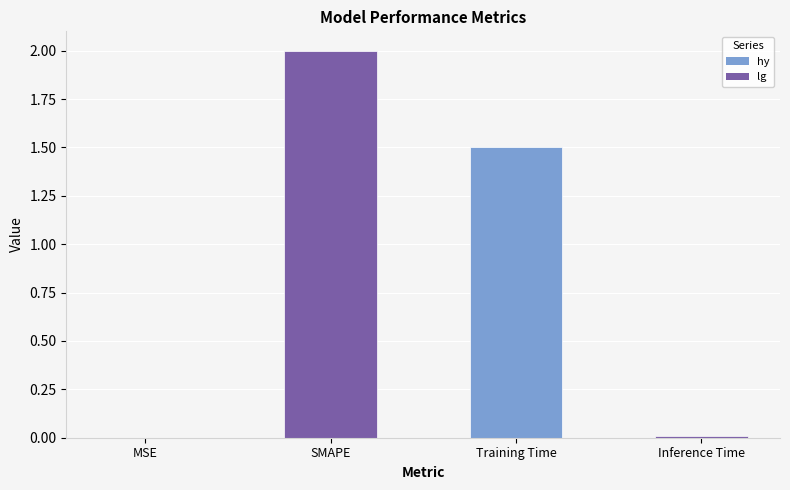

What is the greatest value displayed?

2.0